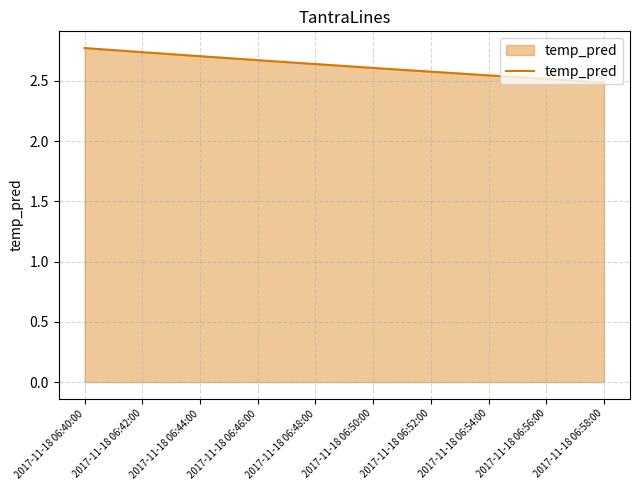

Rank the categories by value from highest to lowest.

2017-11-18 06:40:00, 2017-11-18 06:42:00, 2017-11-18 06:44:00, 2017-11-18 06:46:00, 2017-11-18 06:48:00, 2017-11-18 06:50:00, 2017-11-18 06:52:00, 2017-11-18 06:54:00, 2017-11-18 06:56:00, 2017-11-18 06:58:00